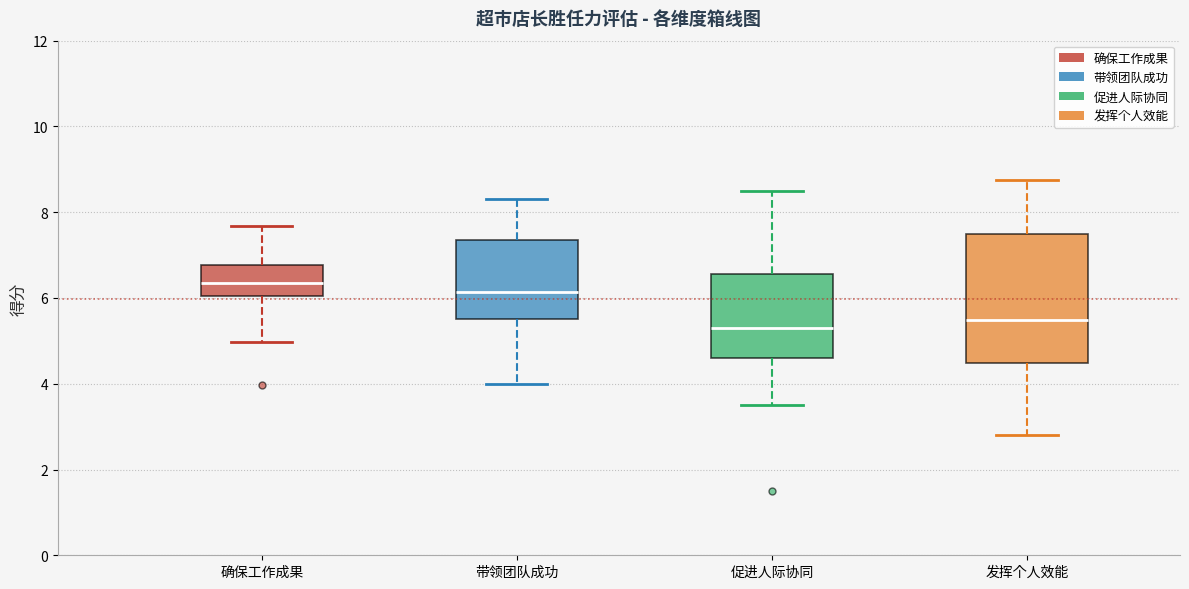

Where does the upper whisker of the box for 确保工作成果 end on the y-axis? The values are not printed on the chart, so give them approximately, as read against the axis.

7.6